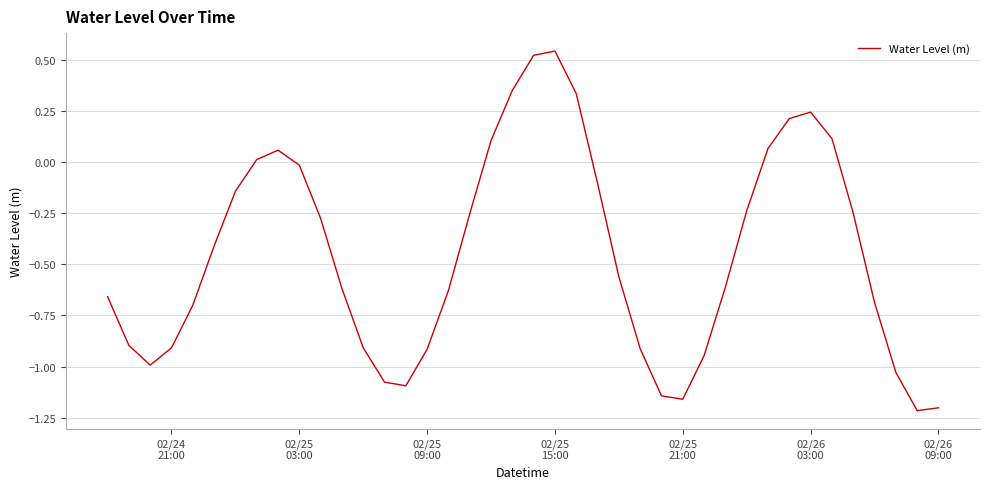

What is the difference between the maximum and minimum values?

1.8